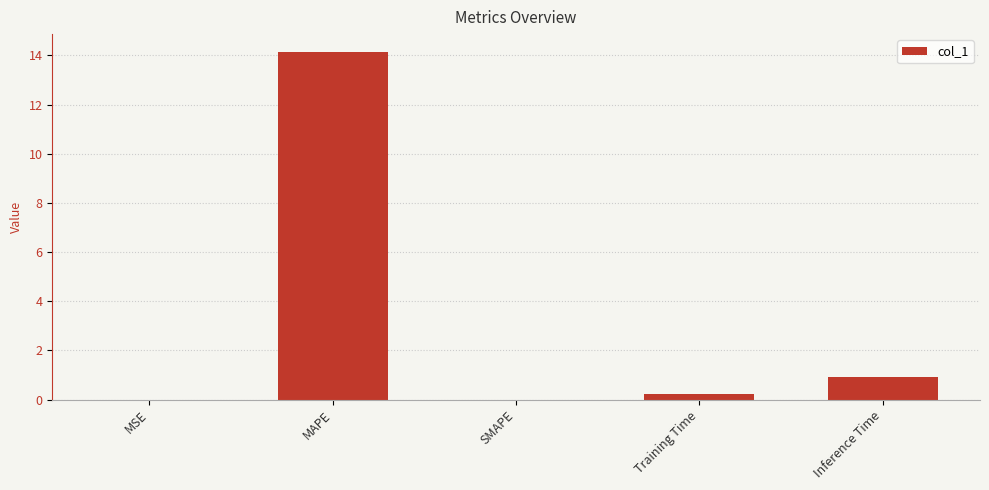

At which category does the chart reach its peak across all series?

MAPE